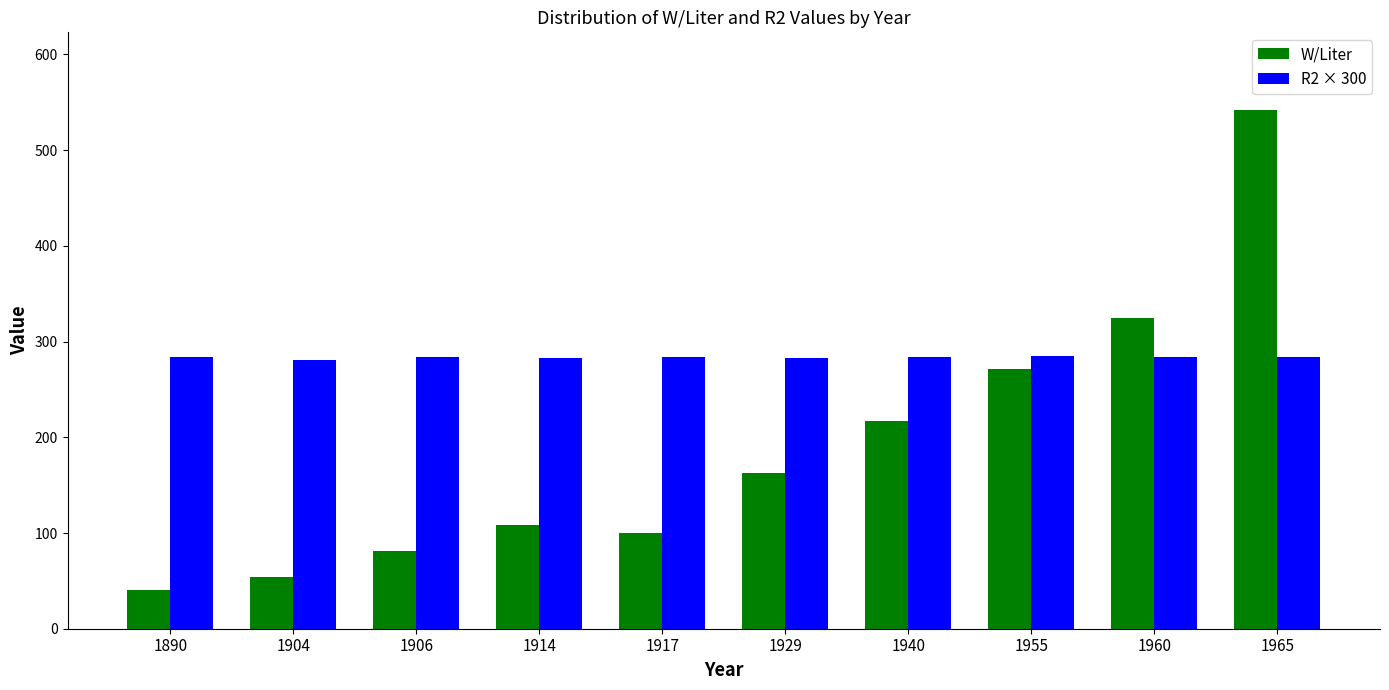

Where is W/Liter nearest to the value 291?

1955